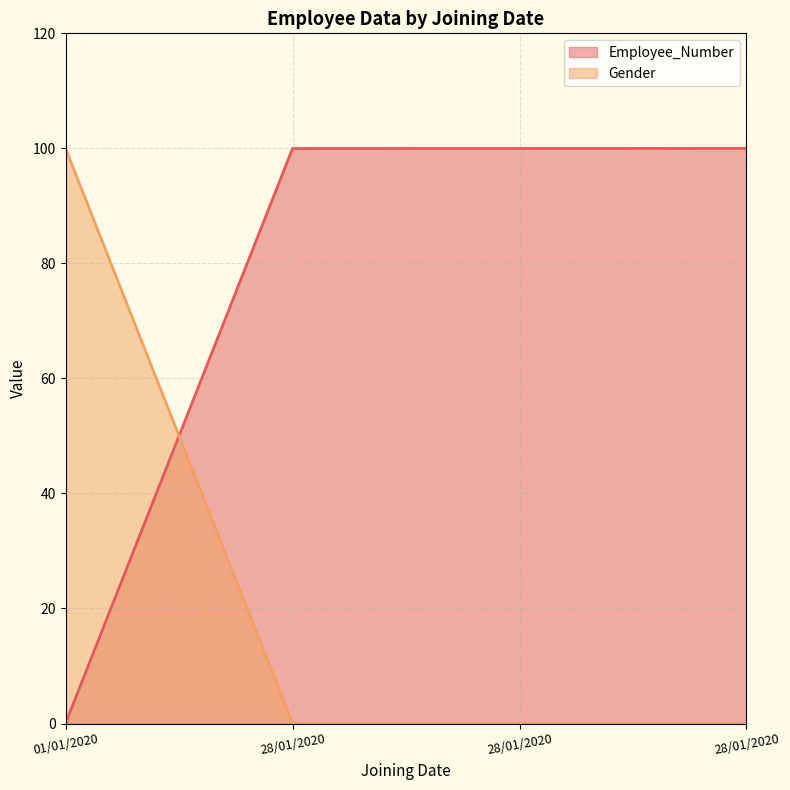

What is the total value across all series at 28/01/2020?

100.0